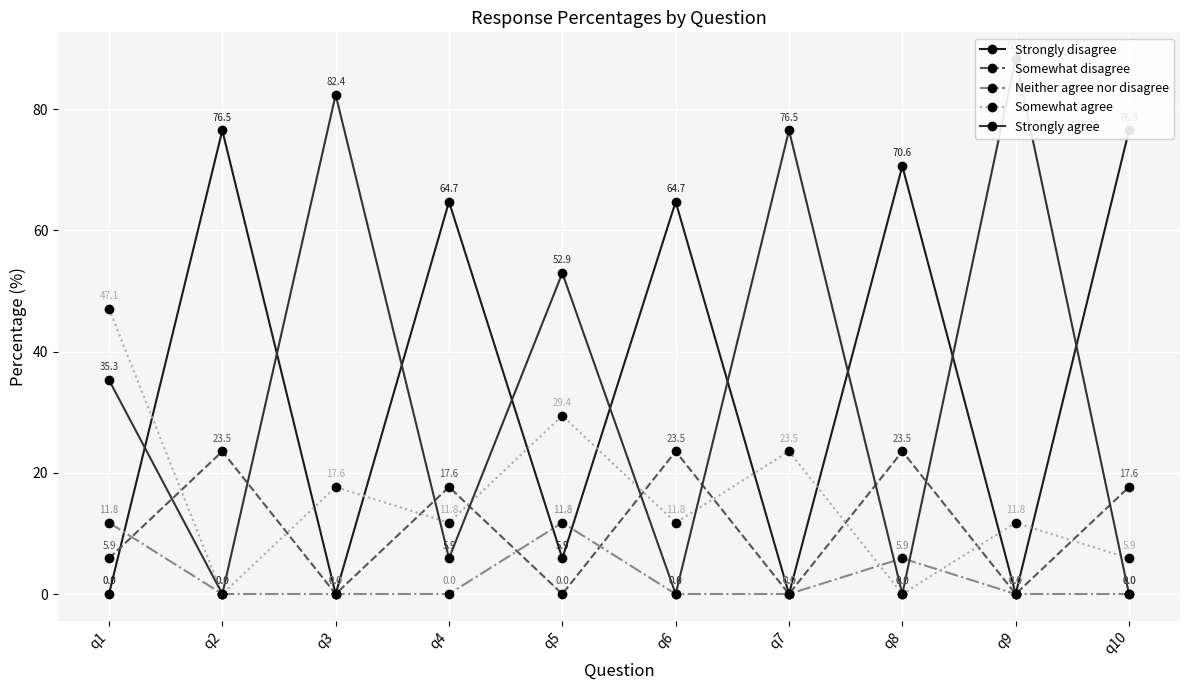

What is the approximate value of Somewhat agree at q4?

11.8